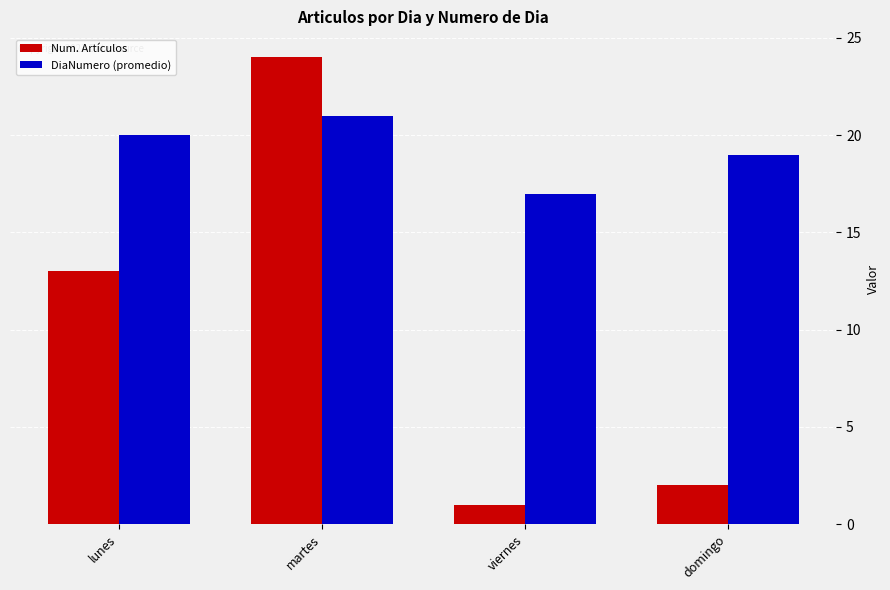

What is the difference between the maximum and minimum values in the Num. Artículos series?

23